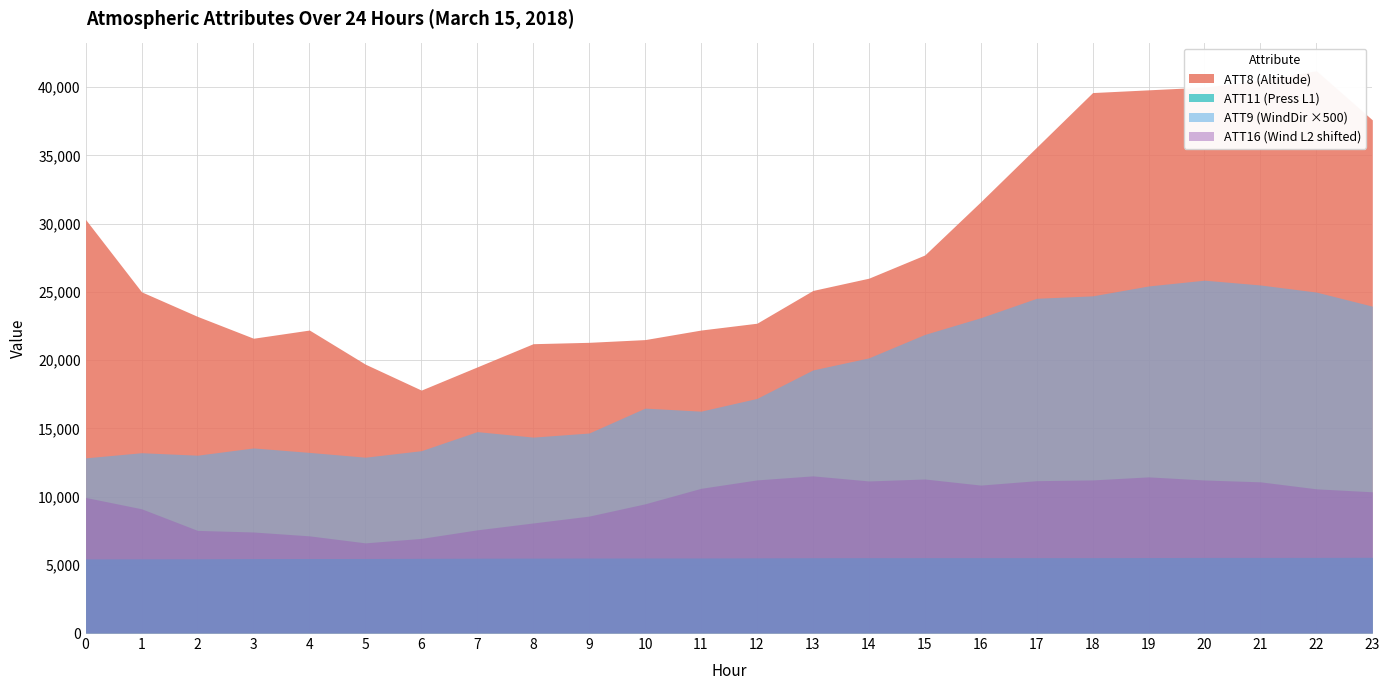

What is the approximate value of ATT11 (Press L1) at 7?

5484.2